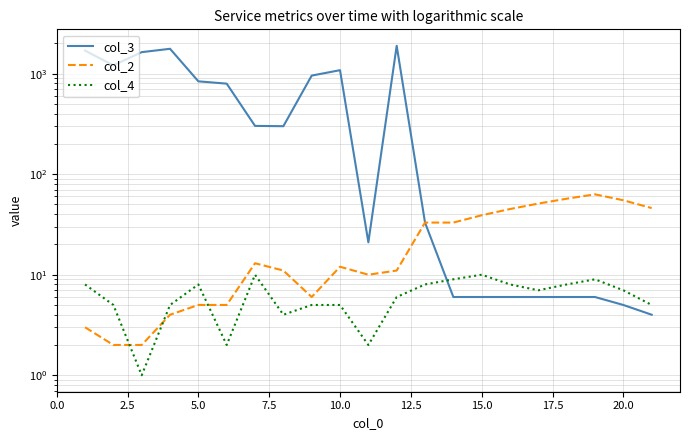

Does the chart display data point markers on the line(s)?

No